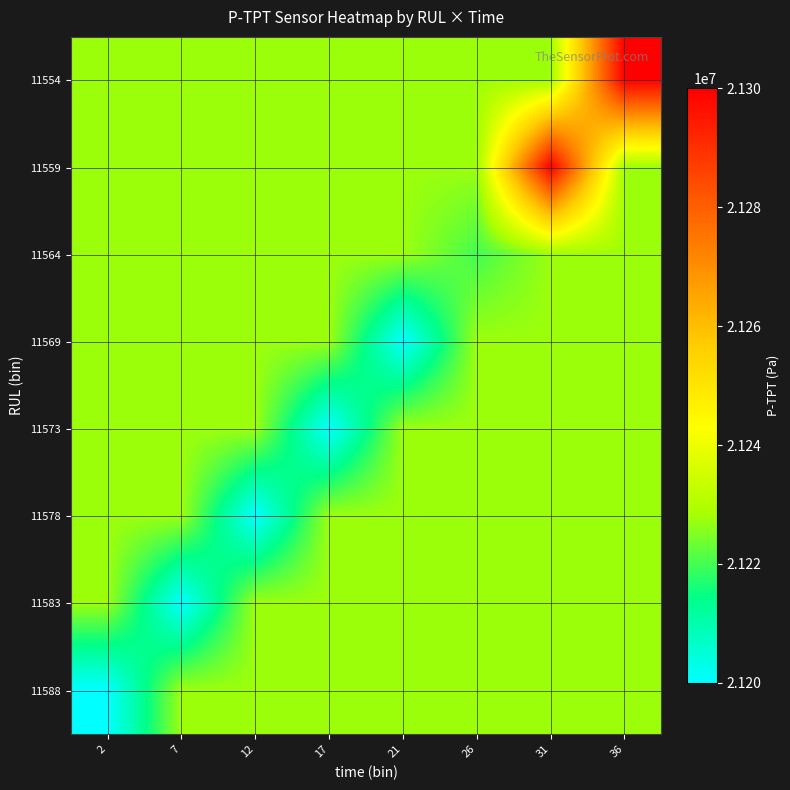

How many series are shown in this chart?

8